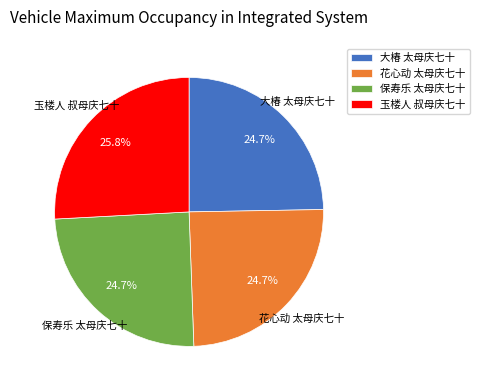

How many segments does this pie chart have?

4